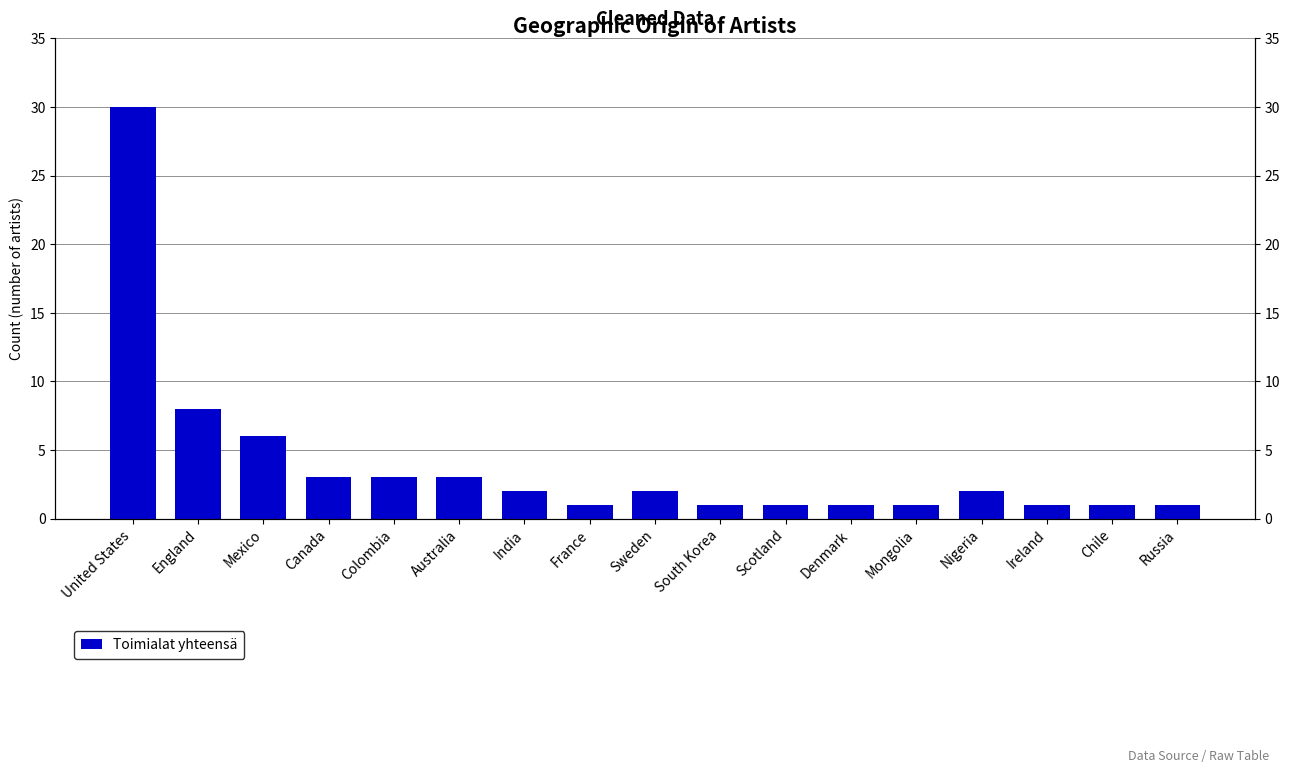

Does the chart contain any negative values?

No